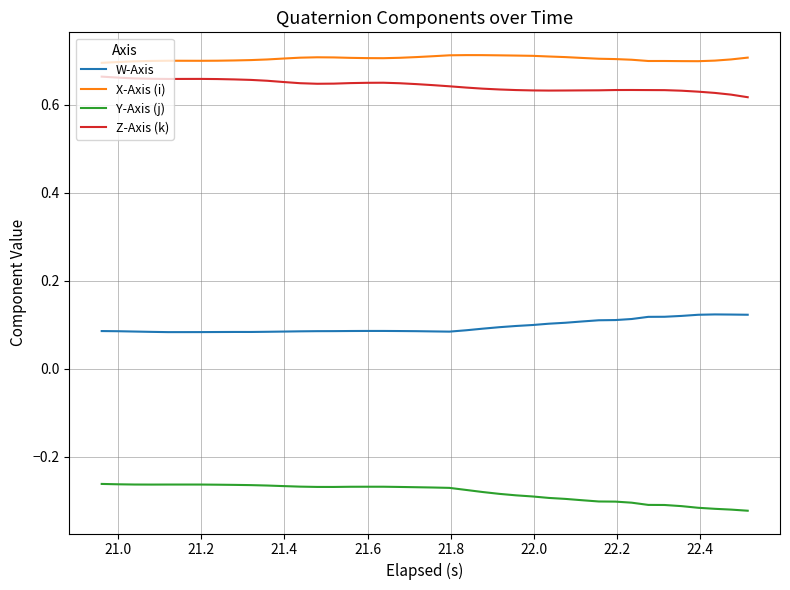

Does the chart display data point markers on the line(s)?

No